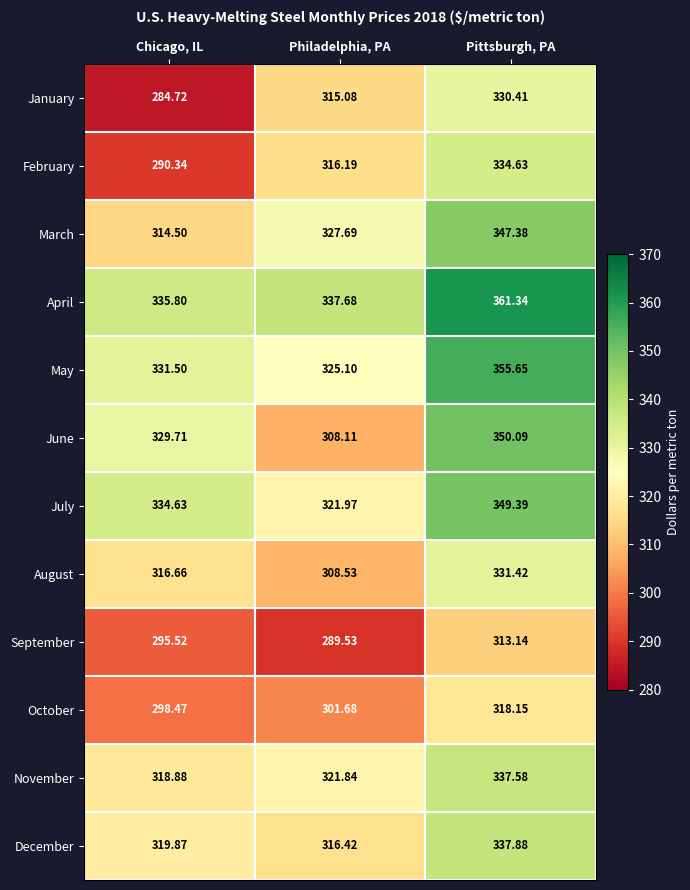

Where does the June series first go above 329?

Chicago, IL